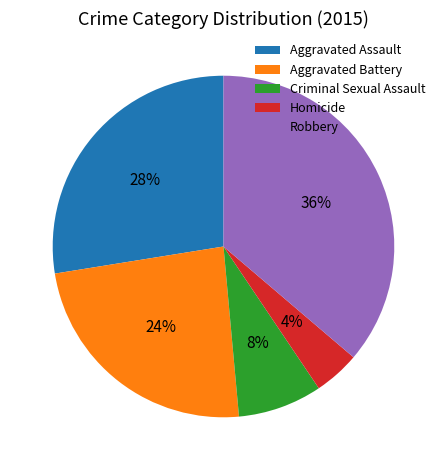

Which category has the smallest portion of the pie?

Homicide